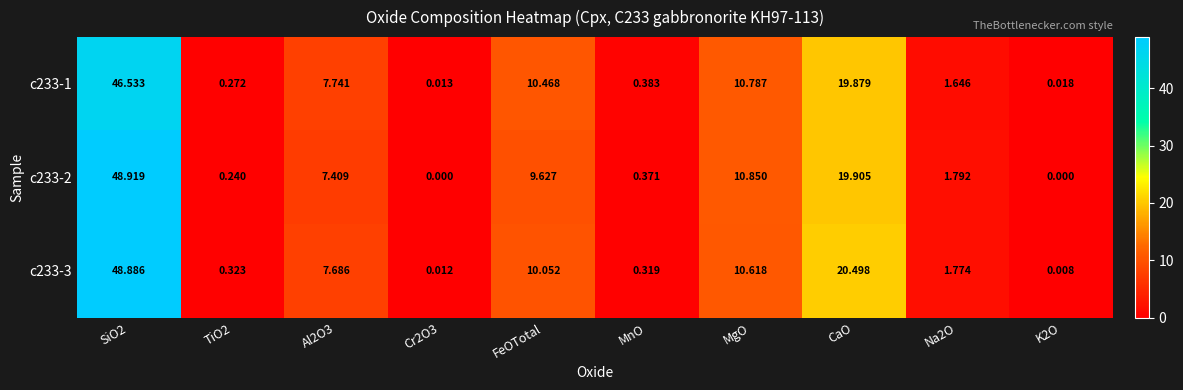

What is the greatest value displayed?

48.9